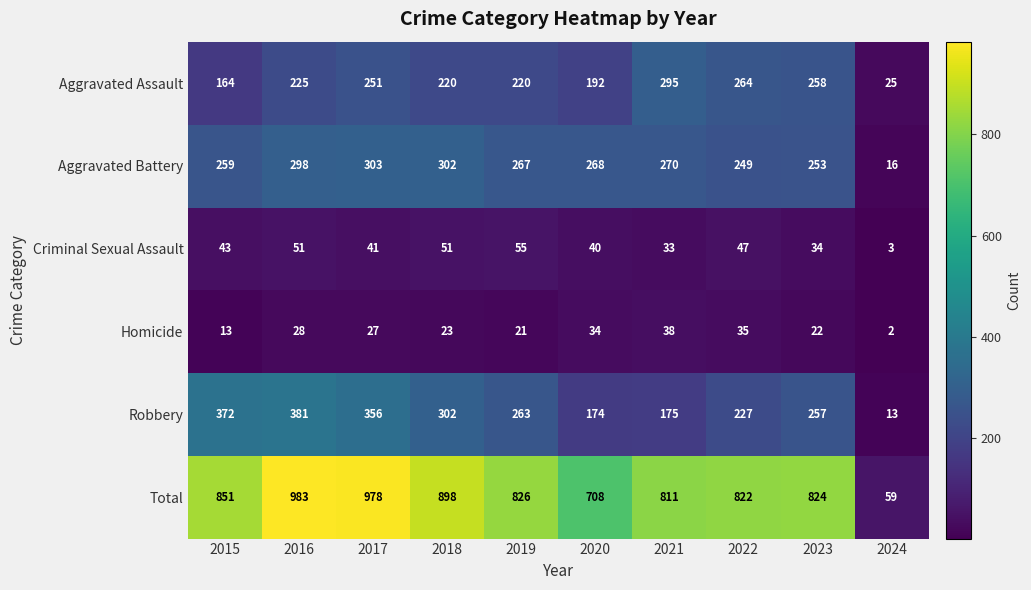

List the series in order of their peak value, lowest first.

Homicide, Criminal Sexual Assault, Aggravated Assault, Aggravated Battery, Robbery, Total